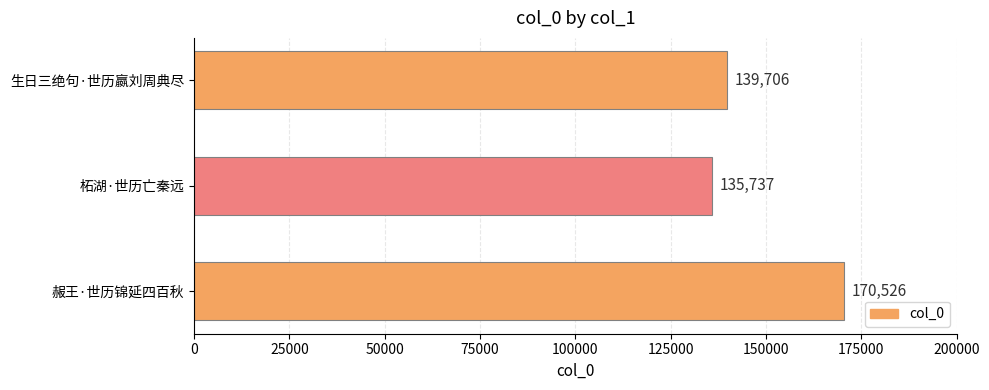

Which has a higher value, 柘湖·世历亡秦远 or 赧王·世历锦延四百秋?

赧王·世历锦延四百秋